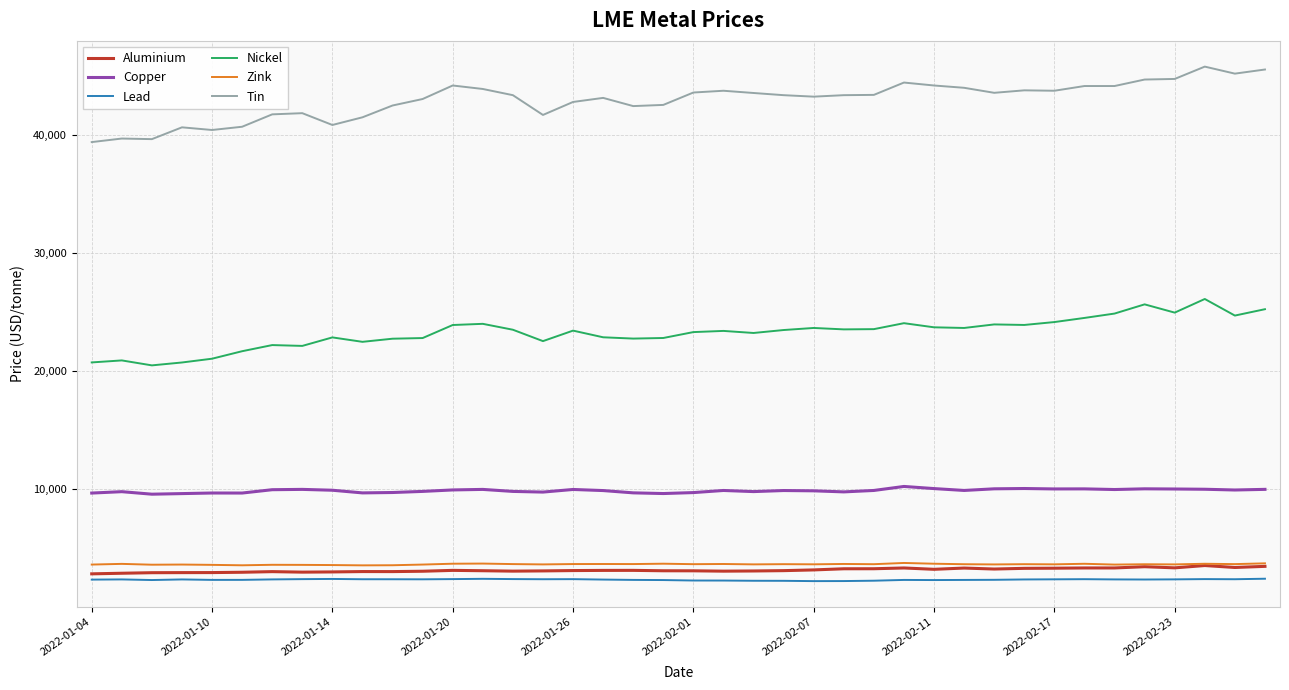

True or false: Tin and Zink cross at least once.

False